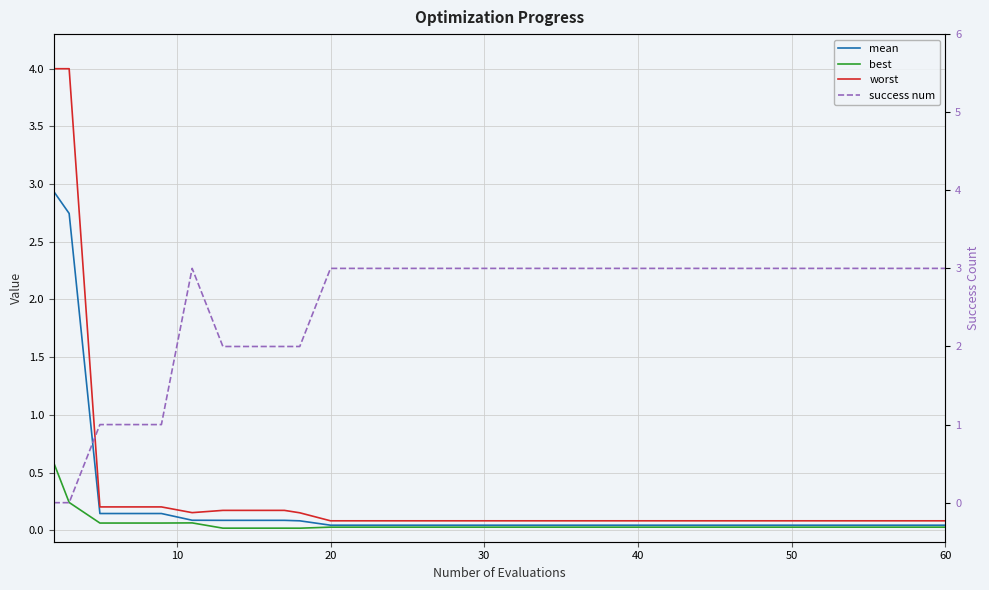

What is the label of the 11th point from the left?

10